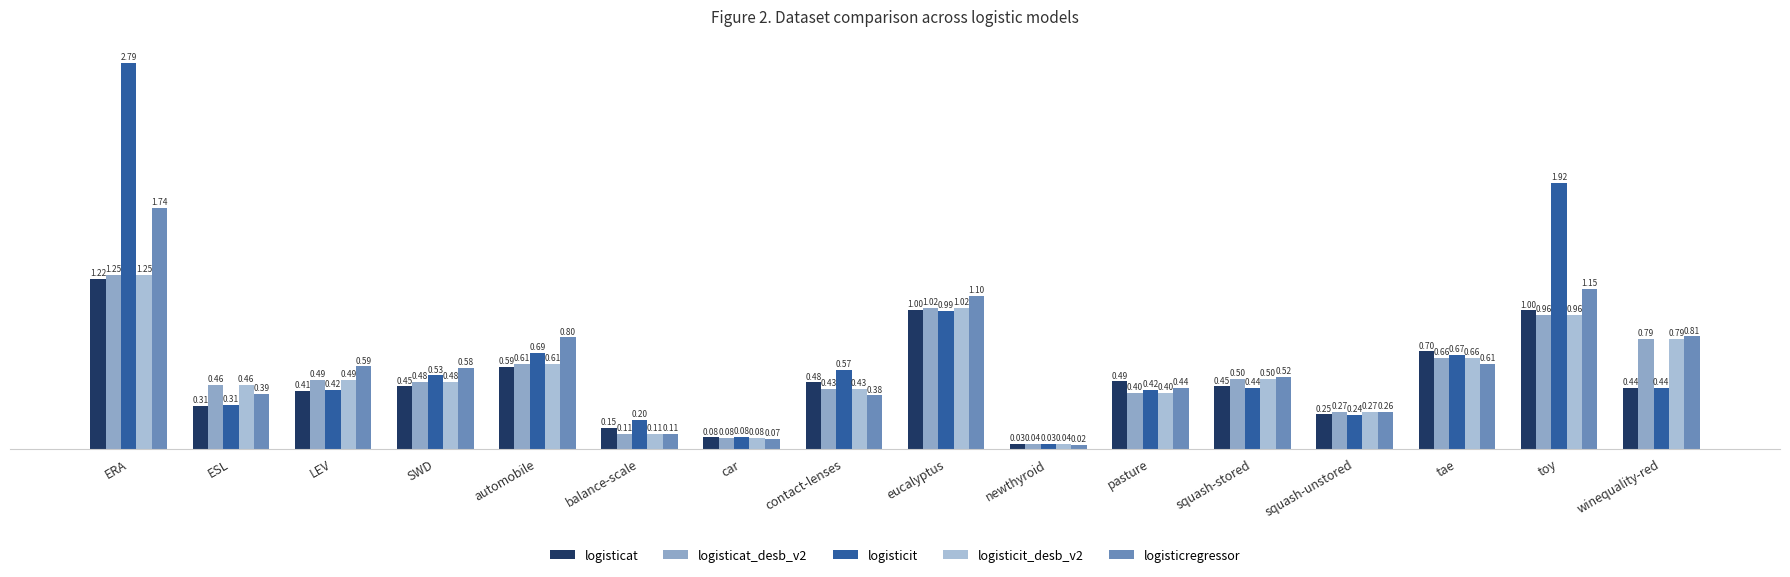

Rank the series at pasture from lowest to highest value.

logisticat_desb_v2, logisticit_desb_v2, logisticit, logisticregressor, logisticat